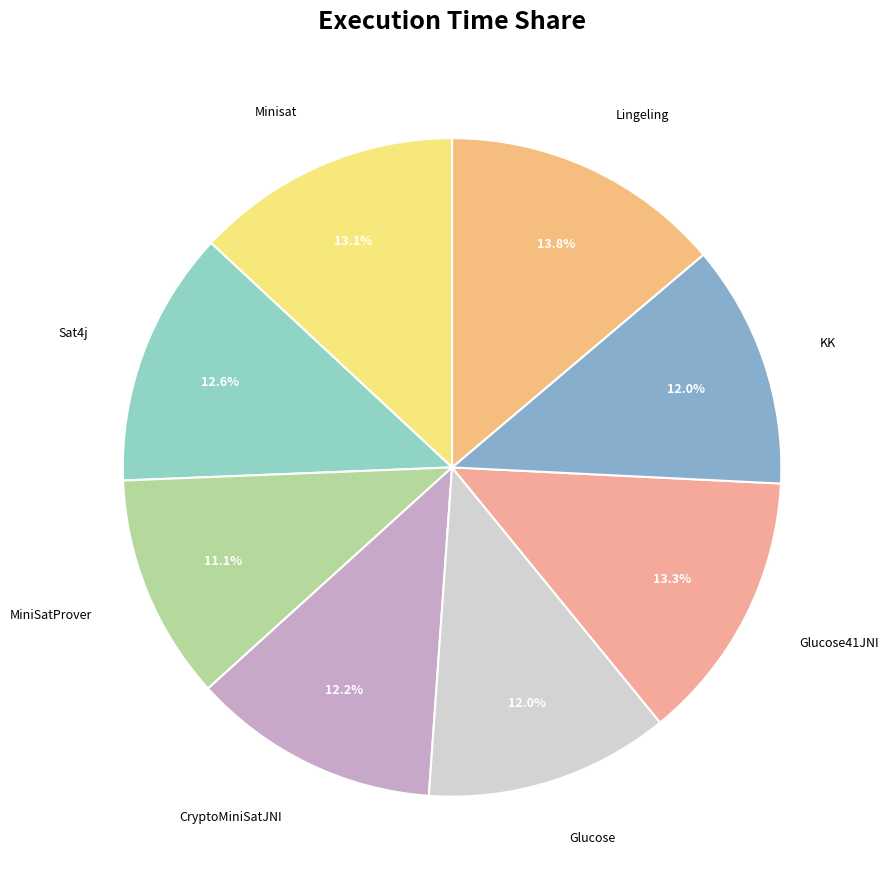

Count the number of slices in the pie.

8